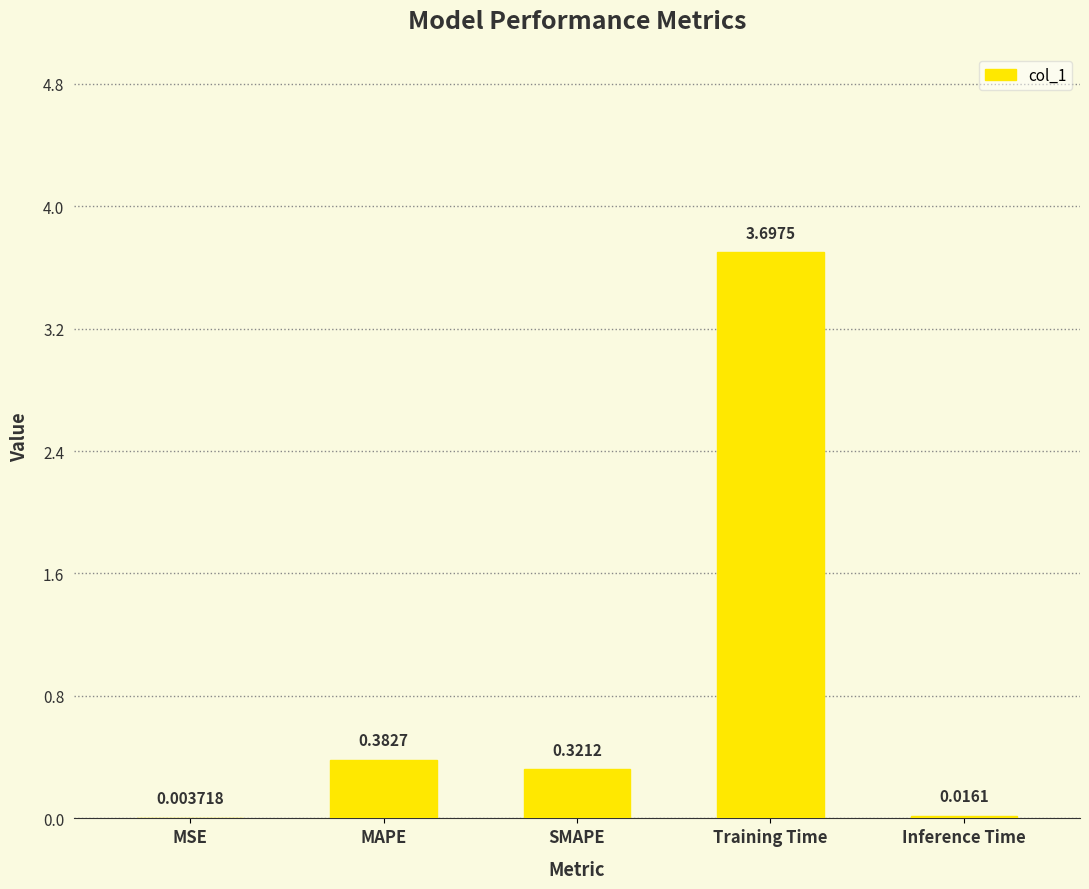

Between MSE and MAPE, which is larger?

MAPE